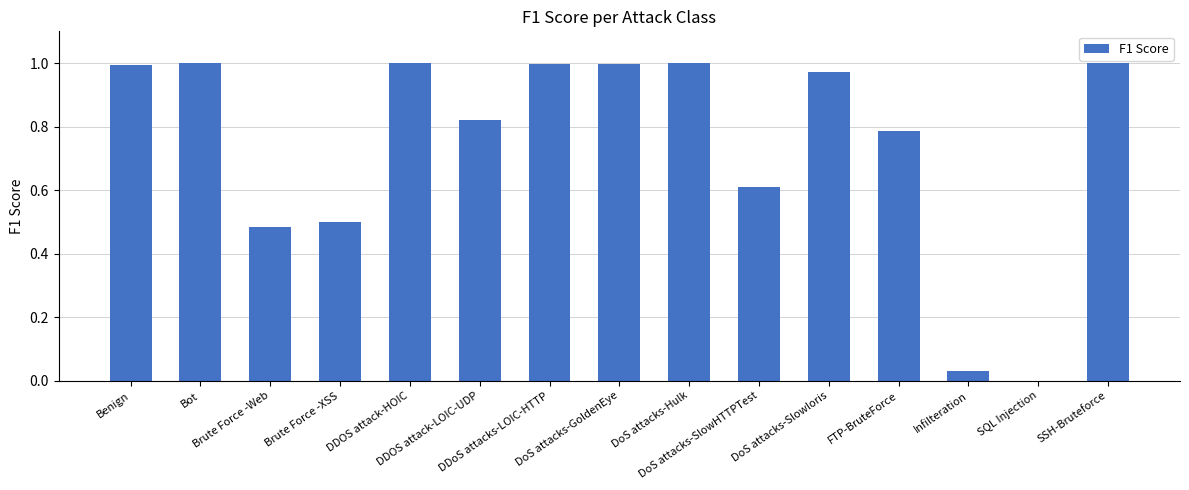

At which label is the value closest to 0?

SQL Injection